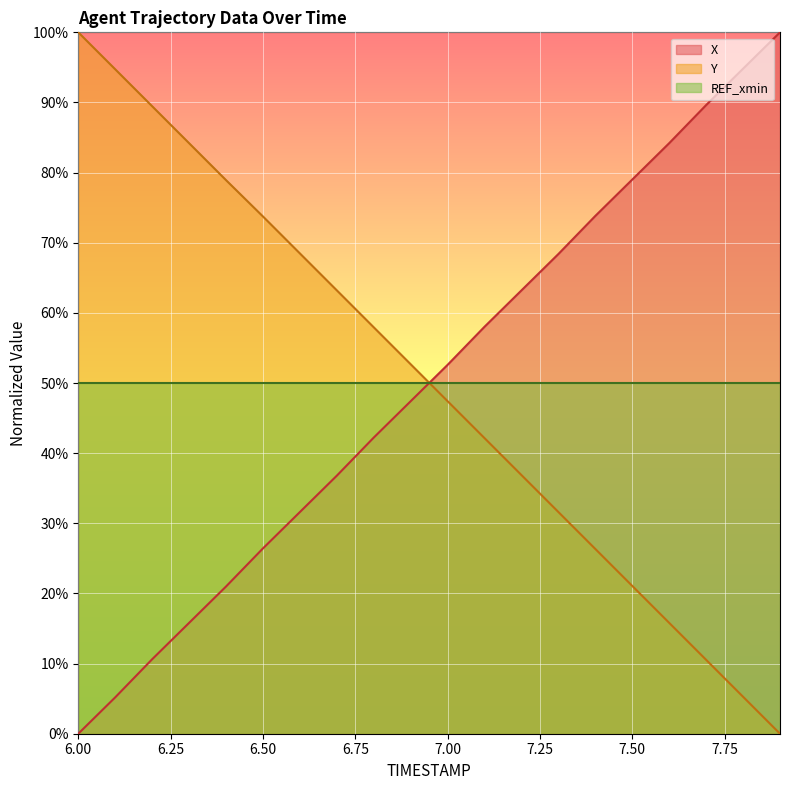

At which label does X reach its minimum?

6.0